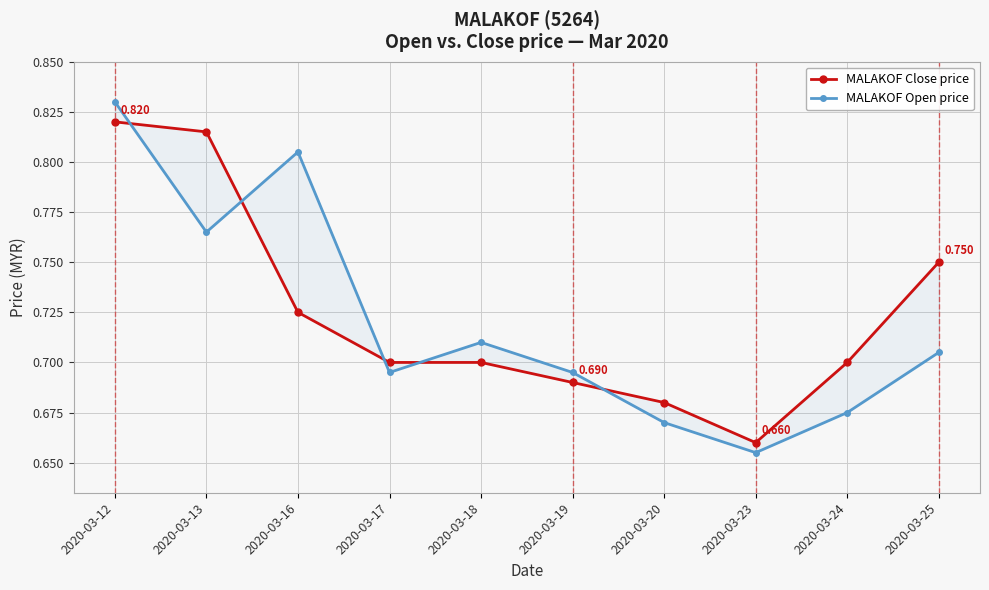

The value of MALAKOF Close price at 2020-03-16 is 0.7. True or false?

True